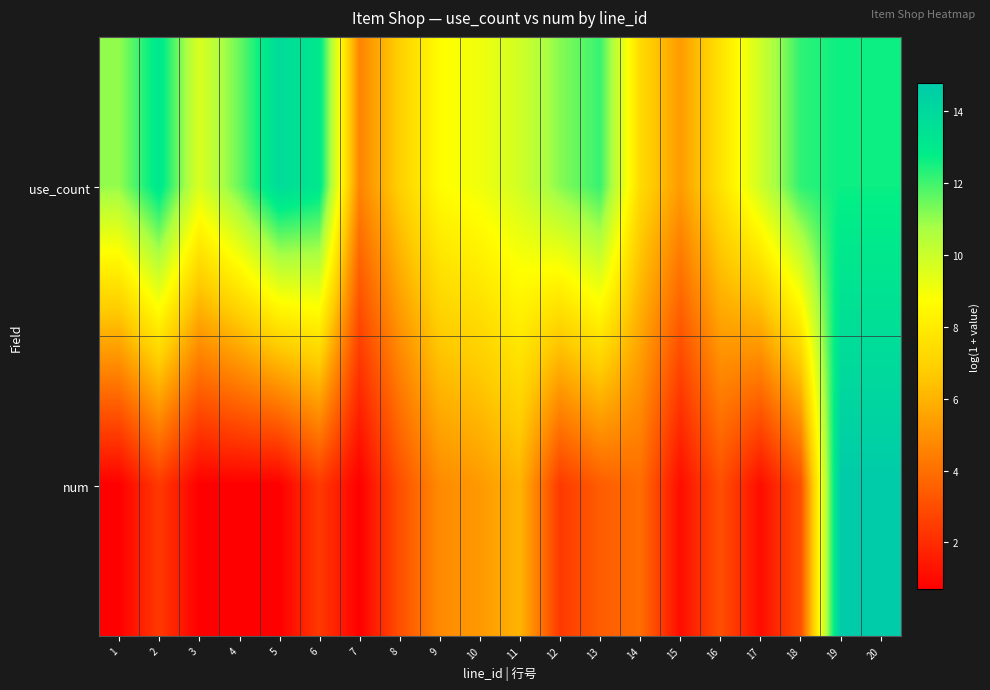

Reading left to right, extract all data points from this chart.

use_count: 1=11.0	2=13.1	3=9.6	4=11.5	5=13.8	6=13.1	7=4.6	8=6.9	9=8.7	10=9.1	11=9.8	12=11.2	13=12.1	14=7.3	15=5.3	16=7.6	17=9.9	18=12.2	19=12.6	20=12.6
num: 1=0.7	2=2.4	3=0.7	4=0.7	5=0.7	6=2.4	7=0.7	8=3.0	9=4.8	10=5.2	11=6.0	12=2.4	13=3.4	14=3.9	15=1.1	16=3.0	17=1.1	18=3.0	19=14.8	20=14.8